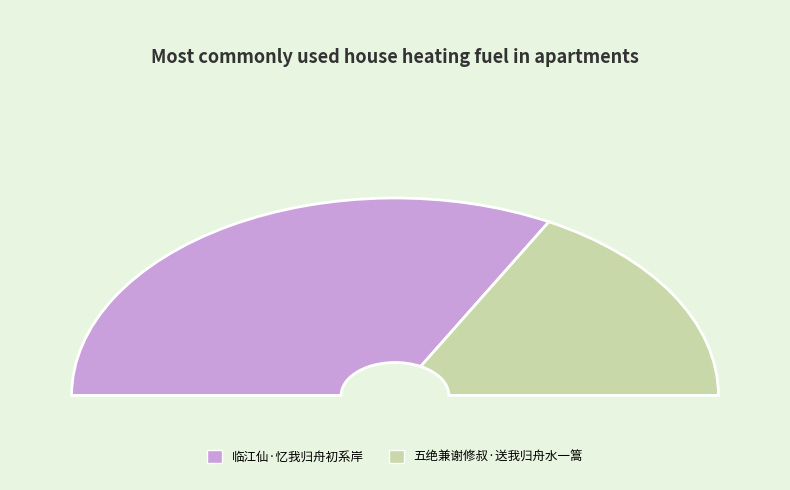

Which slice is the largest?

临江仙·忆我归舟初系岸